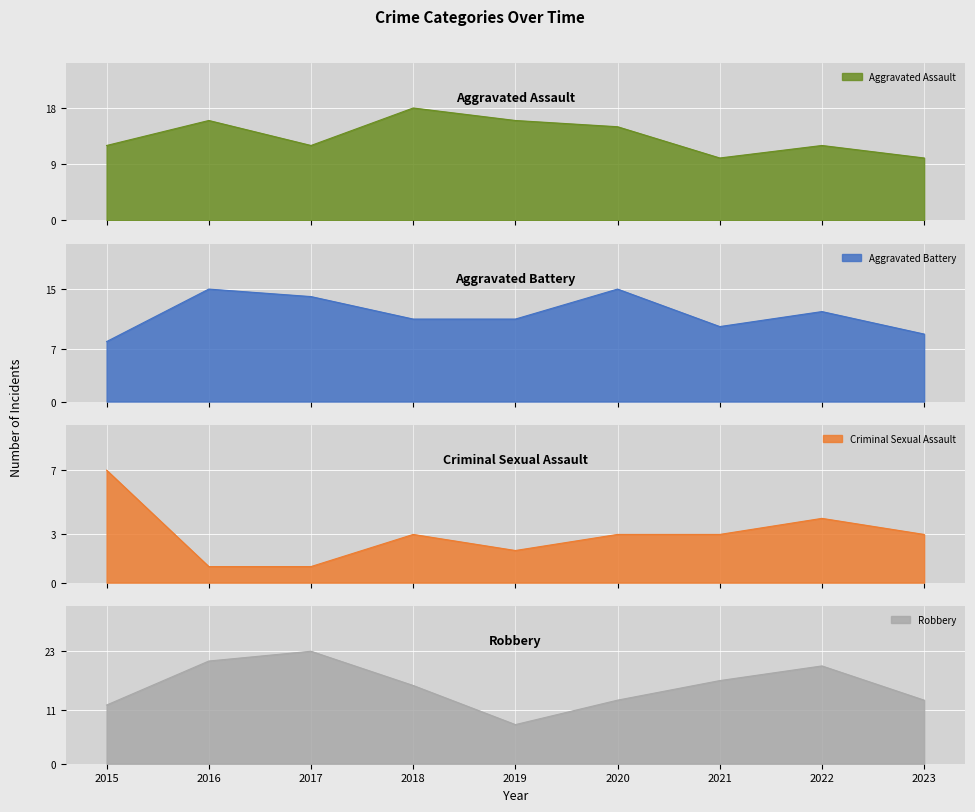

Reading right to left, list all the values displayed in this chart.

Aggravated Assault: 2023=10	2022=12	2021=10	2020=15	2019=16	2018=18	2017=12	2016=16	2015=12
Aggravated Battery: 2023=9	2022=12	2021=10	2020=15	2019=11	2018=11	2017=14	2016=15	2015=8
Criminal Sexual Assault: 2023=3	2022=4	2021=3	2020=3	2019=2	2018=3	2017=1	2016=1	2015=7
Robbery: 2023=13	2022=20	2021=17	2020=13	2019=8	2018=16	2017=23	2016=21	2015=12